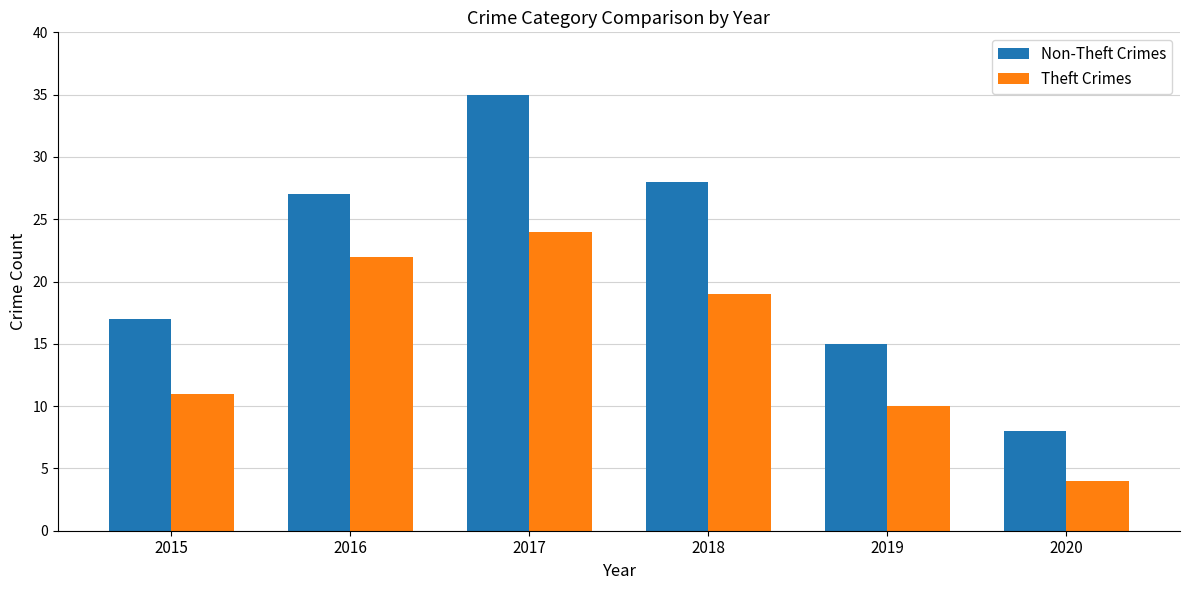

Which label corresponds to the largest value in the chart?

2017